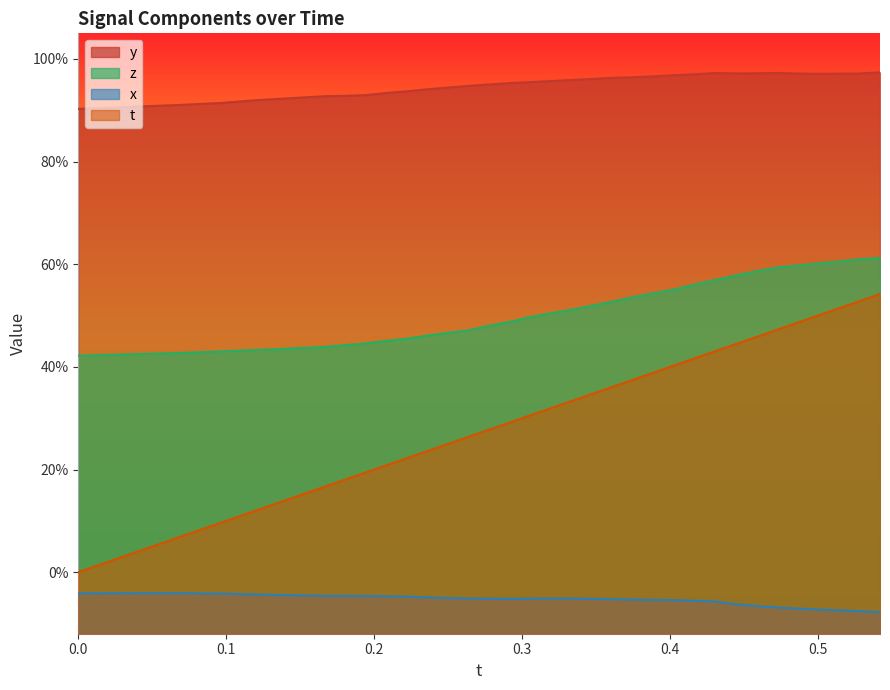

Rank the series by their average value, from lowest to highest.

x, t, z, y